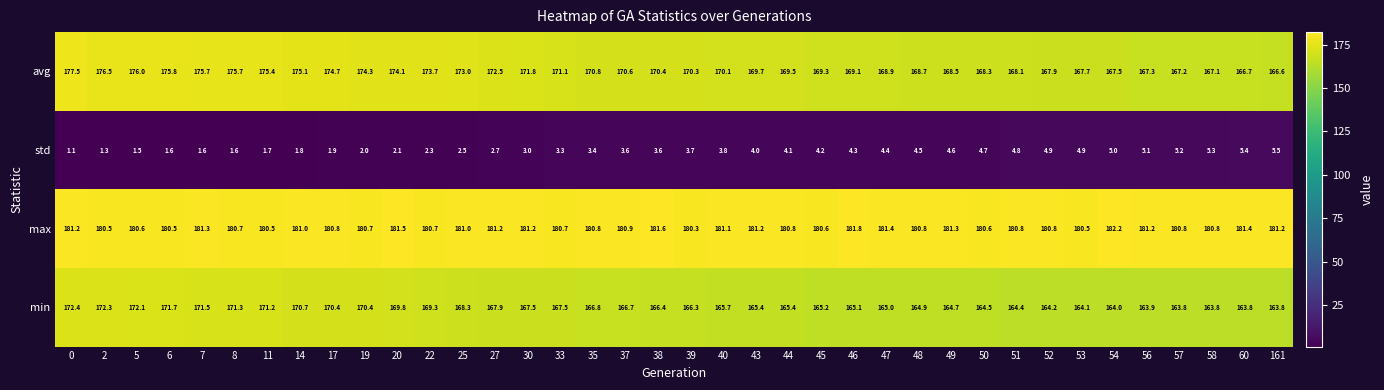

At which category does the chart reach its peak across all series?

54